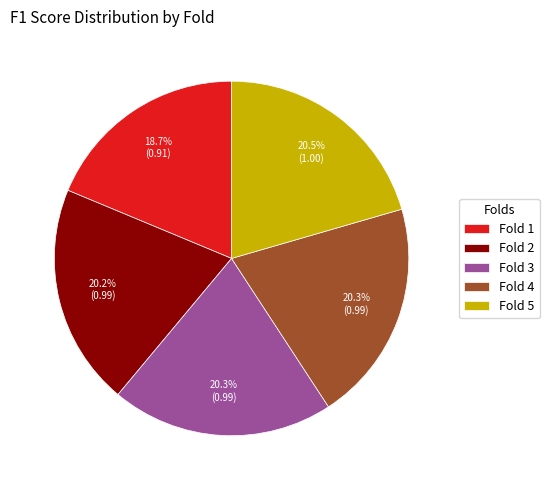

True or false: Fold 1 accounts for 11% of the total.

False